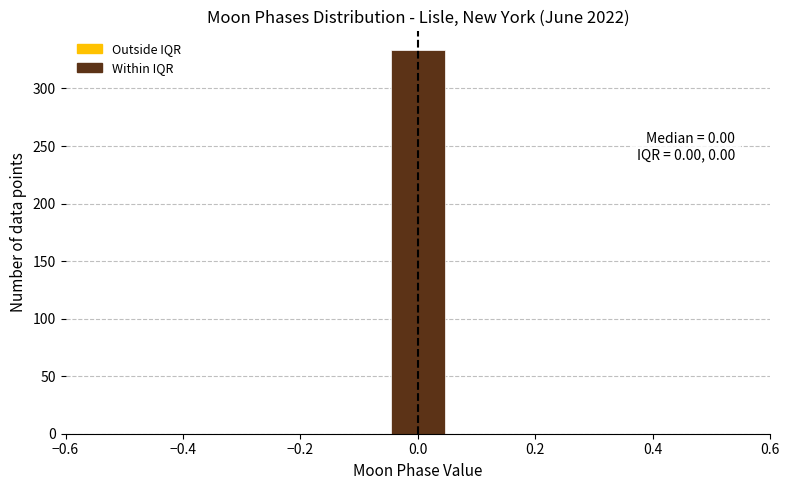

Over which range of the x-axis is the bar tallest?

-0.04 to 0.04